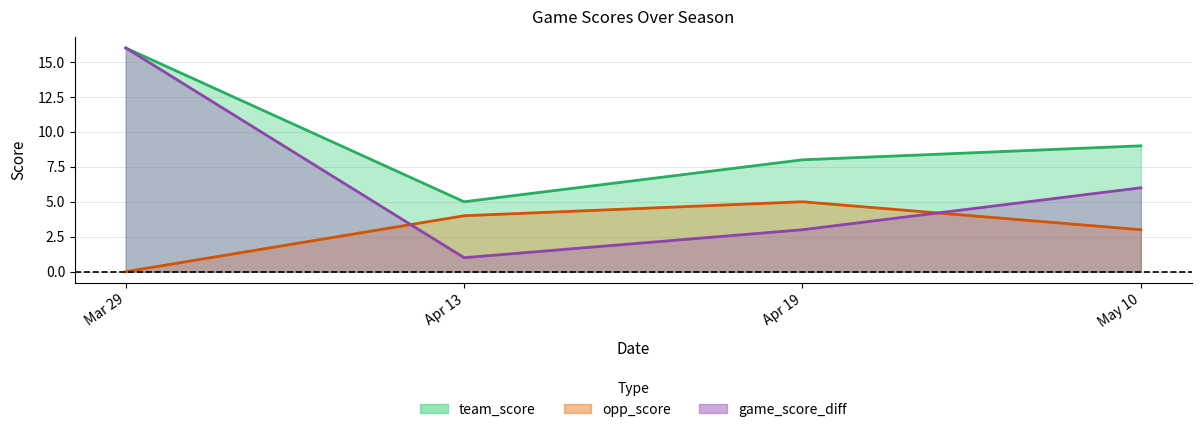

How many lines are shown in the chart?

3